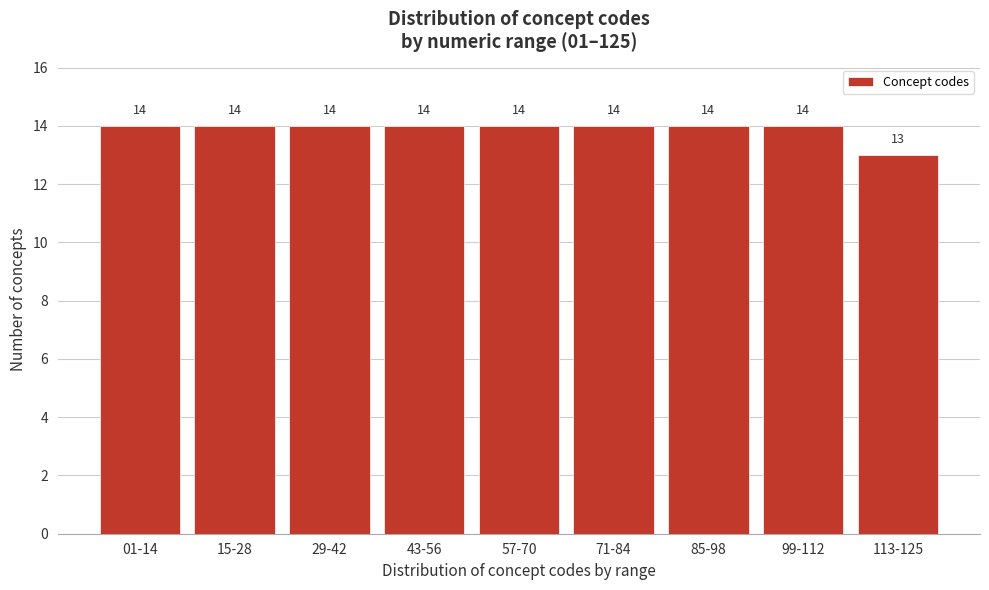

Reading right to left, transcribe all the data shown in this chart.

113-125=13	99-112=14	85-98=14	71-84=14	57-70=14	43-56=14	29-42=14	15-28=14	01-14=14